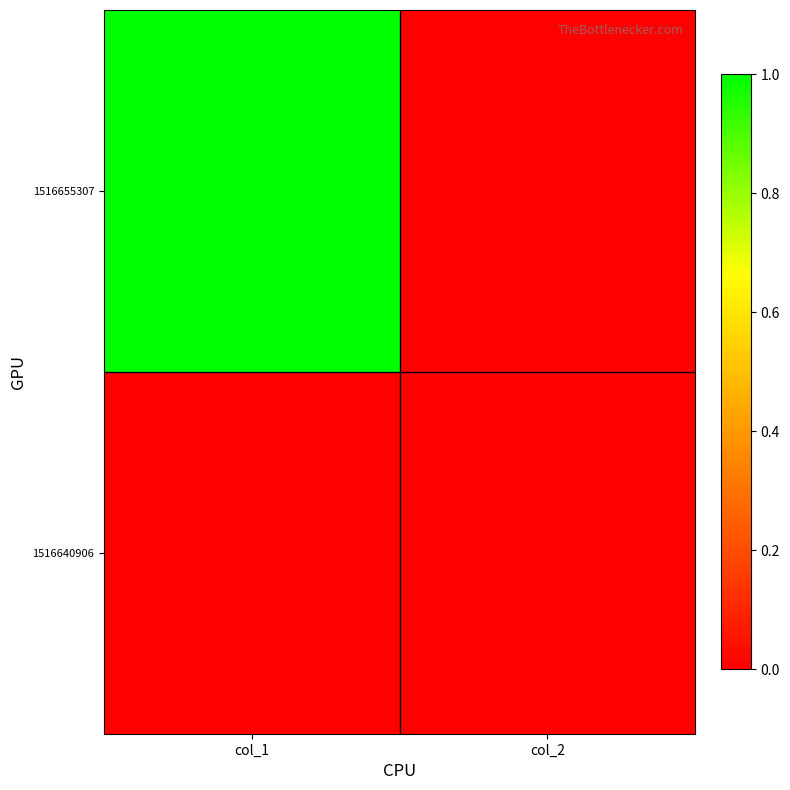

List the series in order of their overall mean, highest first.

1516655307, 1516640906